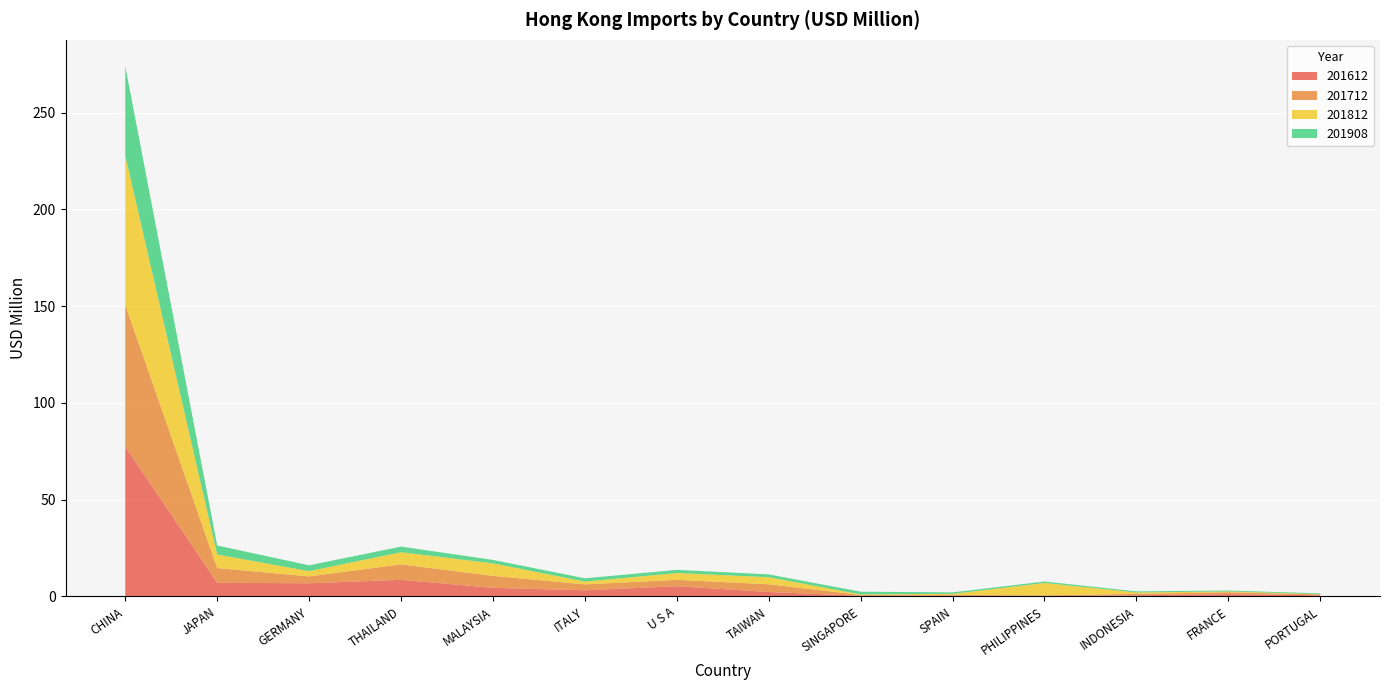

Reading left to right, what are all the values shown in this chart?

201612: 77.4	7.0	6.8	8.6	4.4	3.2	5.3	2.3	0.3	0.5	0.2	0.6	1.2	0.6
201712: 73.2	7.6	3.5	8.0	6.2	3.0	3.3	4.0	0.5	0.3	0.3	0.8	0.9	0.5
201812: 77.1	7.0	2.7	6.3	6.4	1.5	3.5	3.7	0.3	0.5	6.4	0.7	0.4	0.1
201908: 46.1	4.7	3.0	2.9	1.8	1.7	1.6	1.4	1.4	0.7	0.7	0.6	0.5	0.4